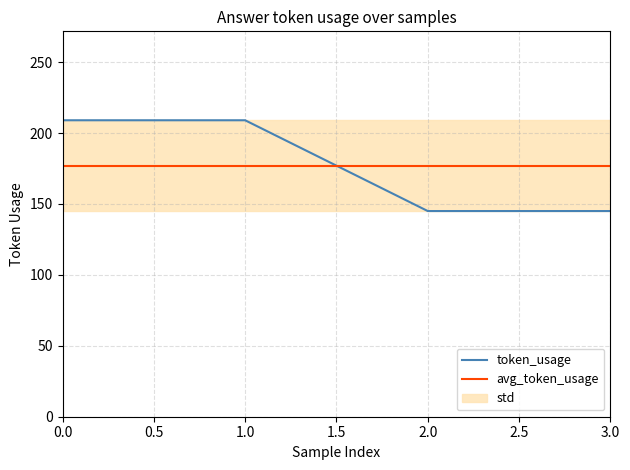

True or false: token_usage has more than 0 points higher than both neighbors.

False